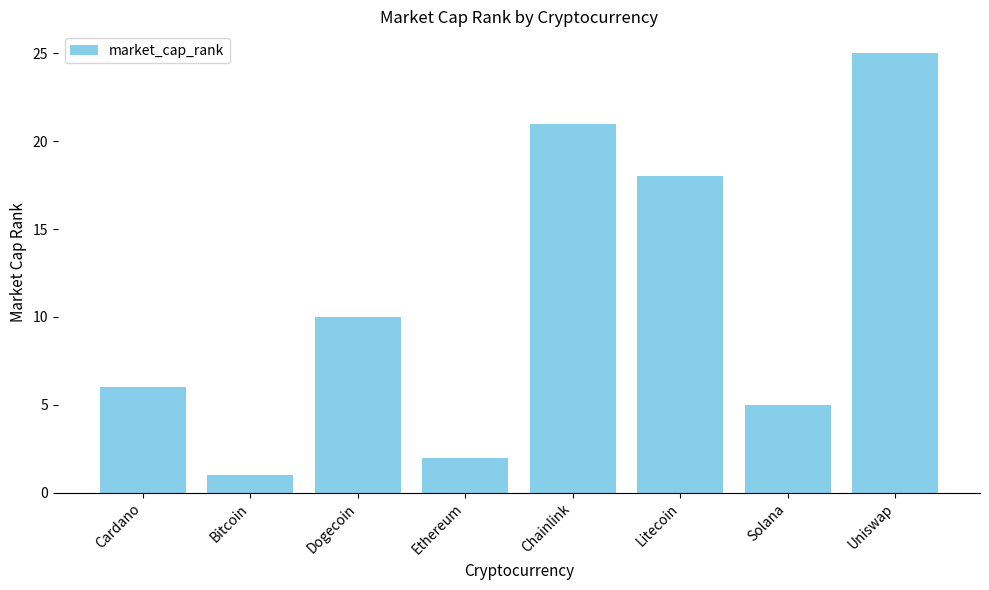

Read the value at Ethereum.

2